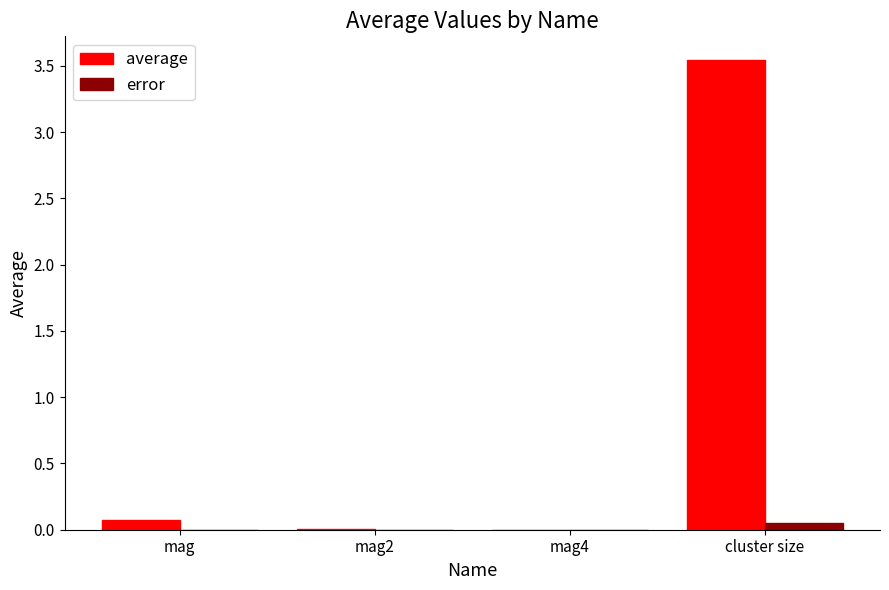

Which series has the widest spread of values?

average